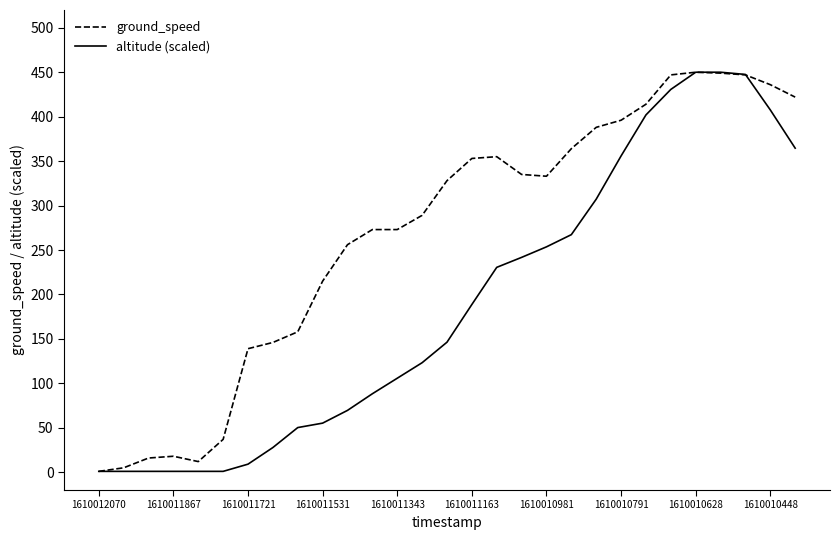

What is the highest value of the altitude (scaled) series?

450.0